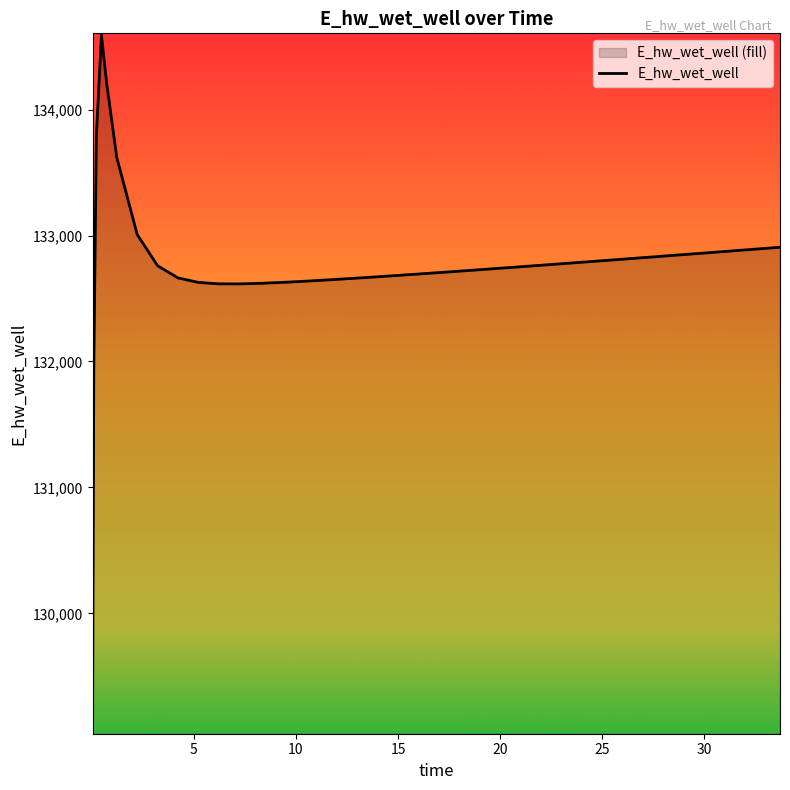

Count the number of values greater than 132760.

20